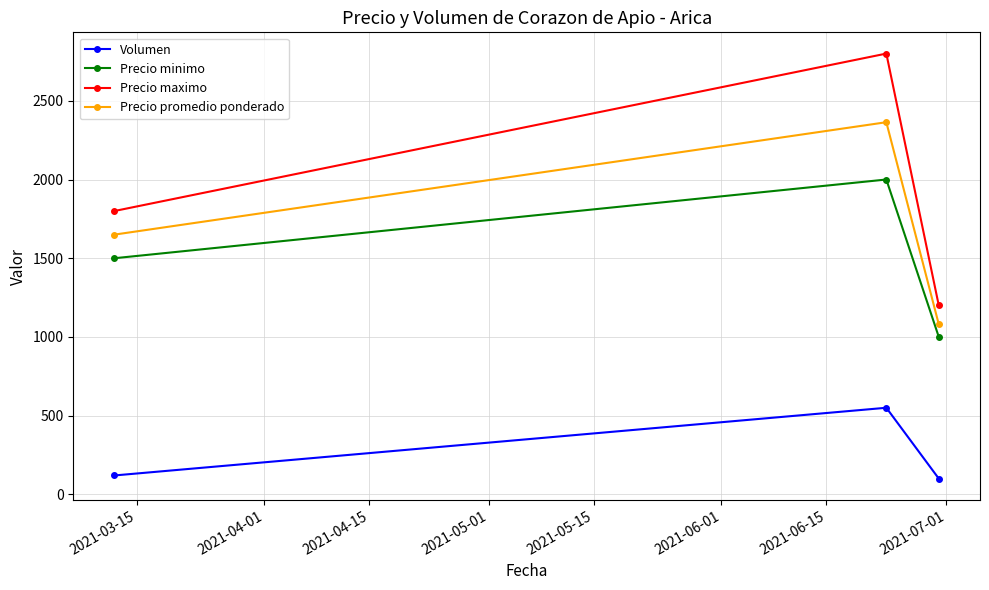

At how many categories does at least one series exceed 403?

3